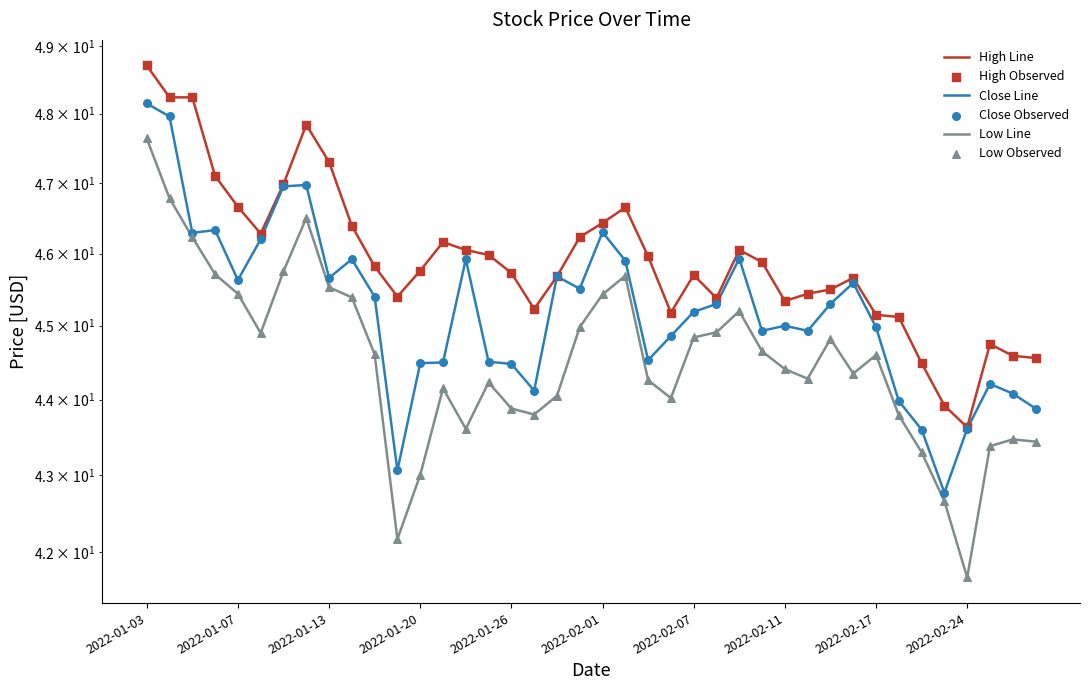

At how many categories does at least one series exceed 44?

38